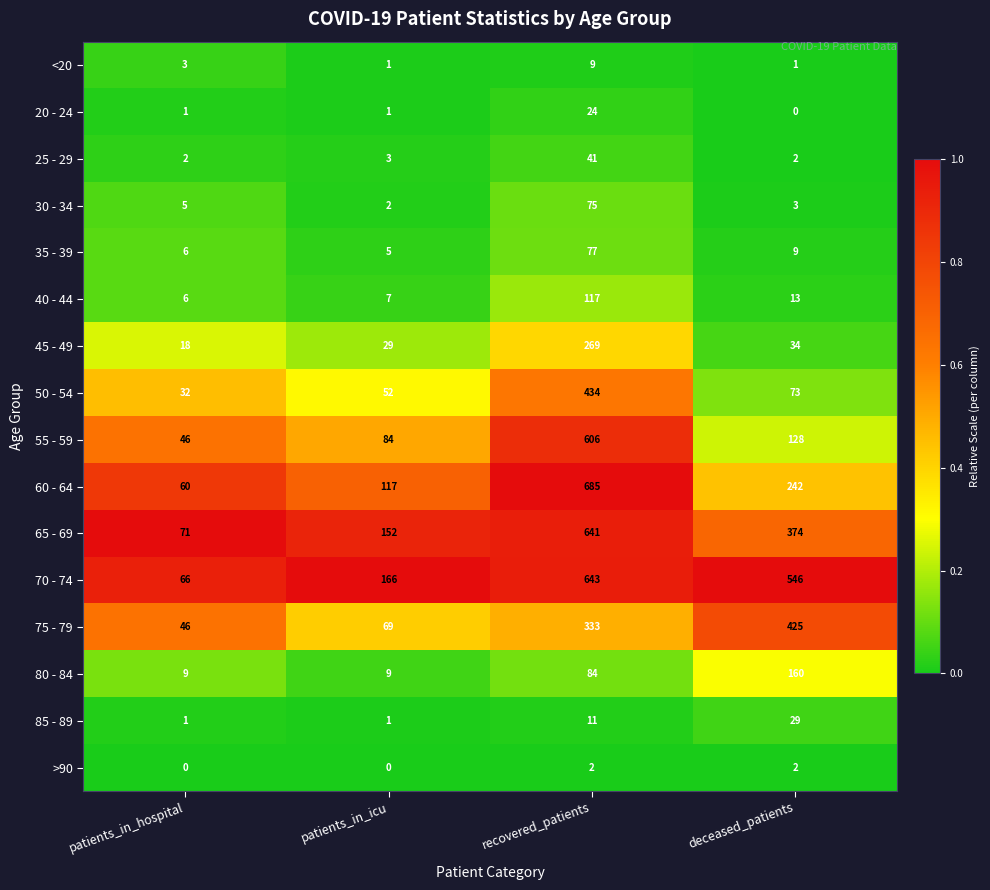

True or false: 60 - 64 has a value of 242 at deceased_patients.

True